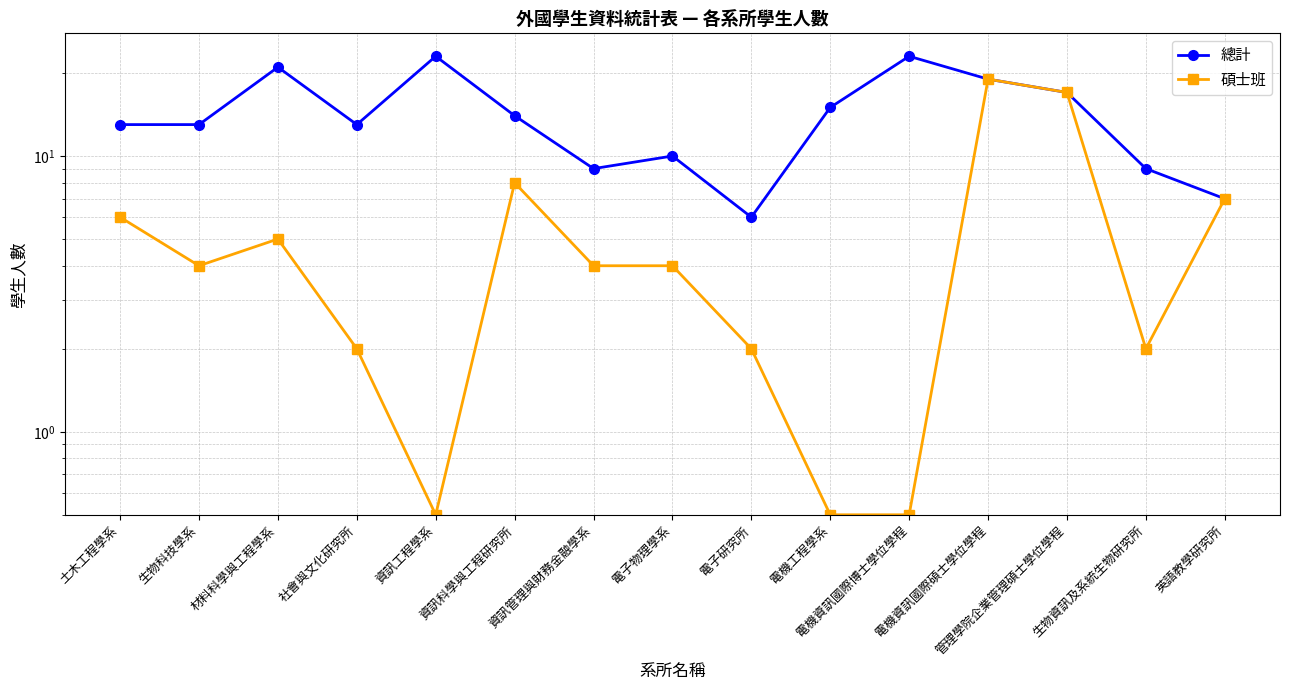

What is the label of the 1st point from the right?

英語教學研究所